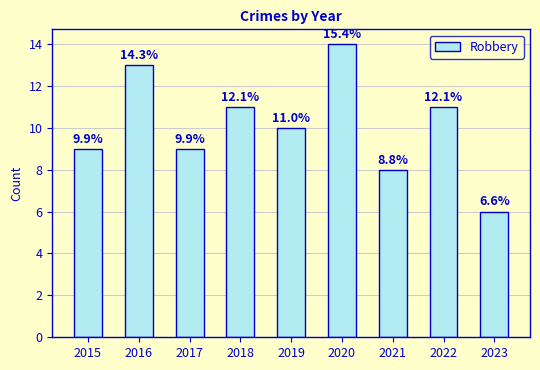

Rank the categories by value from lowest to highest.

2023, 2021, 2015, 2017, 2019, 2018, 2022, 2016, 2020